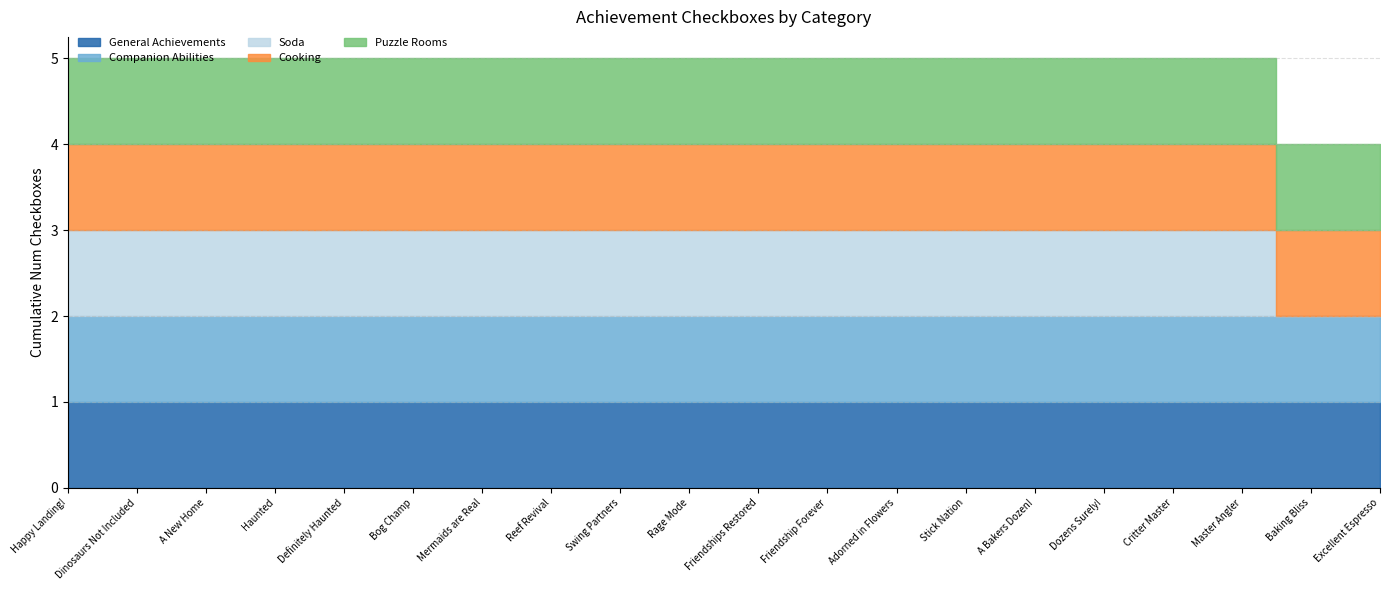

True or false: Puzzle Rooms has a value of 1 at A Bakers Dozen!.

False